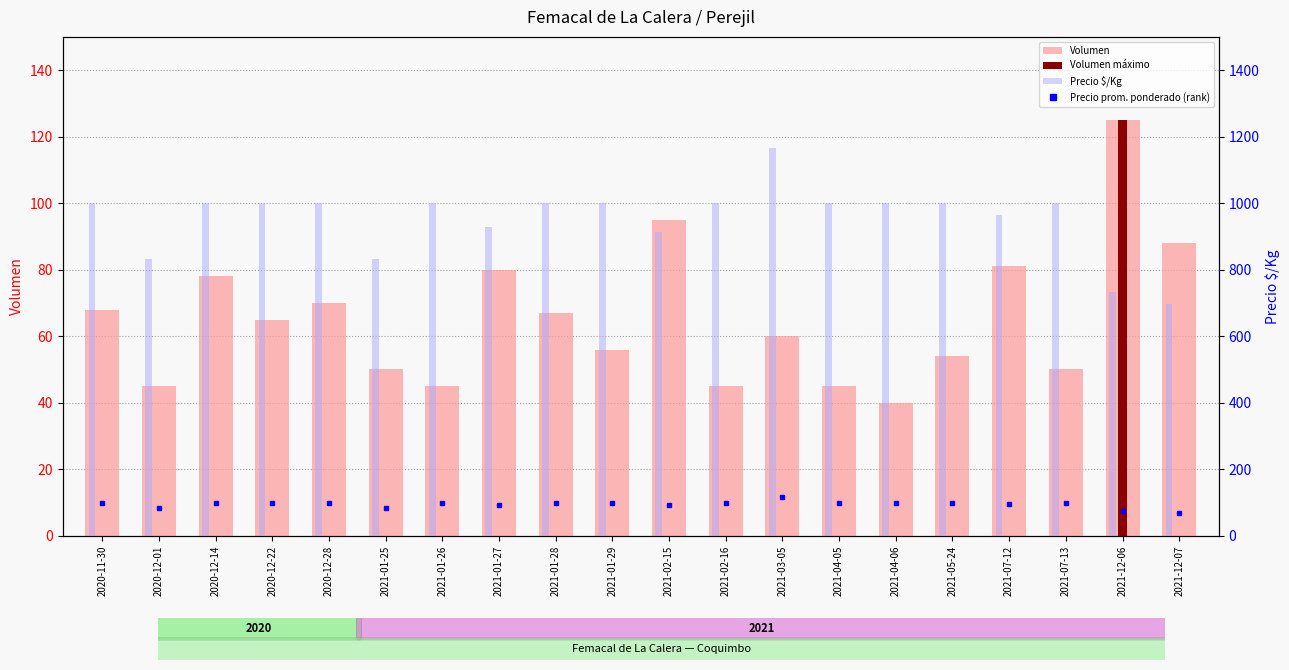

Where is Precio $/Kg nearest to the value 932?

2021-01-27